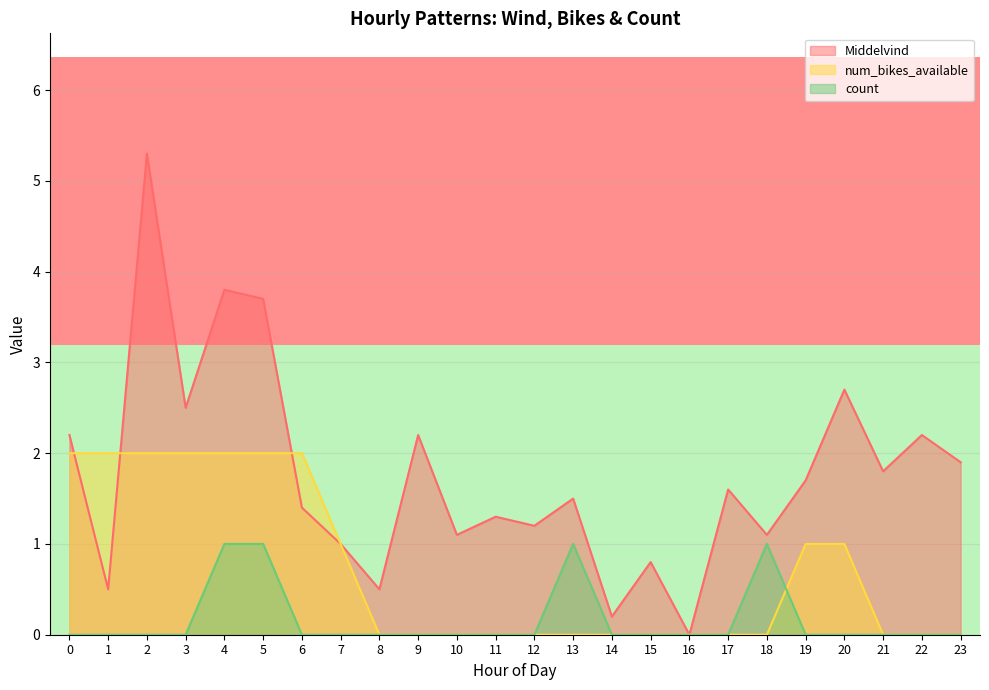

Which category has the lowest value in the Middelvind series?

16